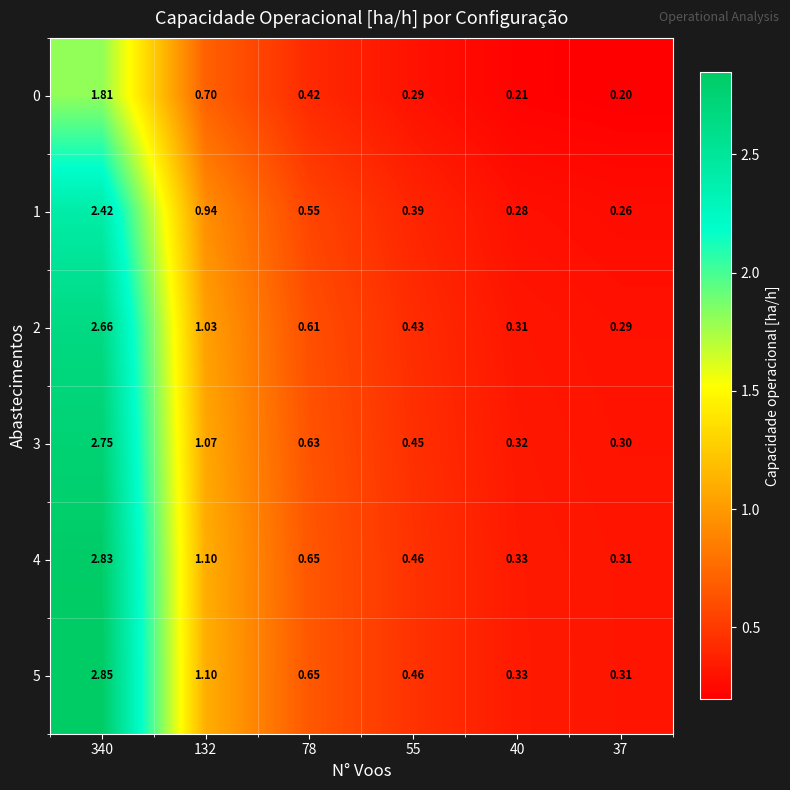

What is the difference between the highest and lowest values at 78?

0.2